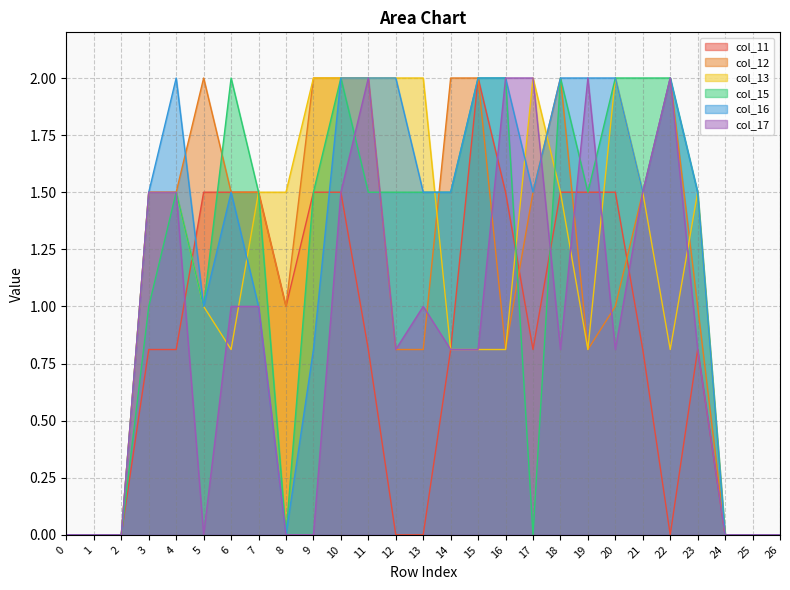

How many data points in col_13 are less than 1?

12